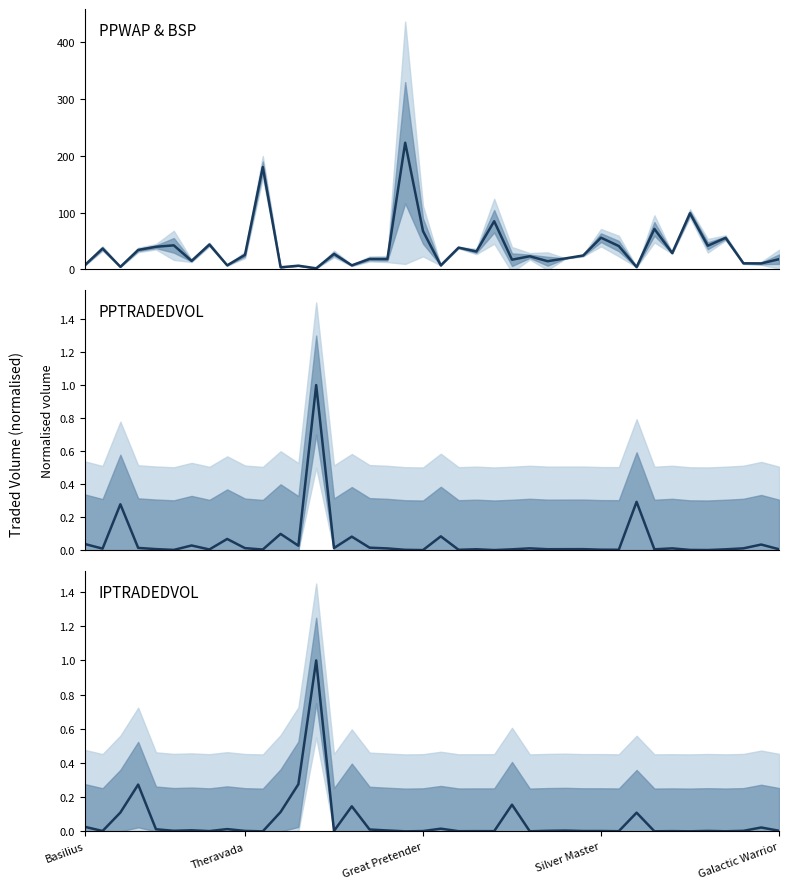

What is the difference between the maximum and minimum values in the PPWAP series?

221.5